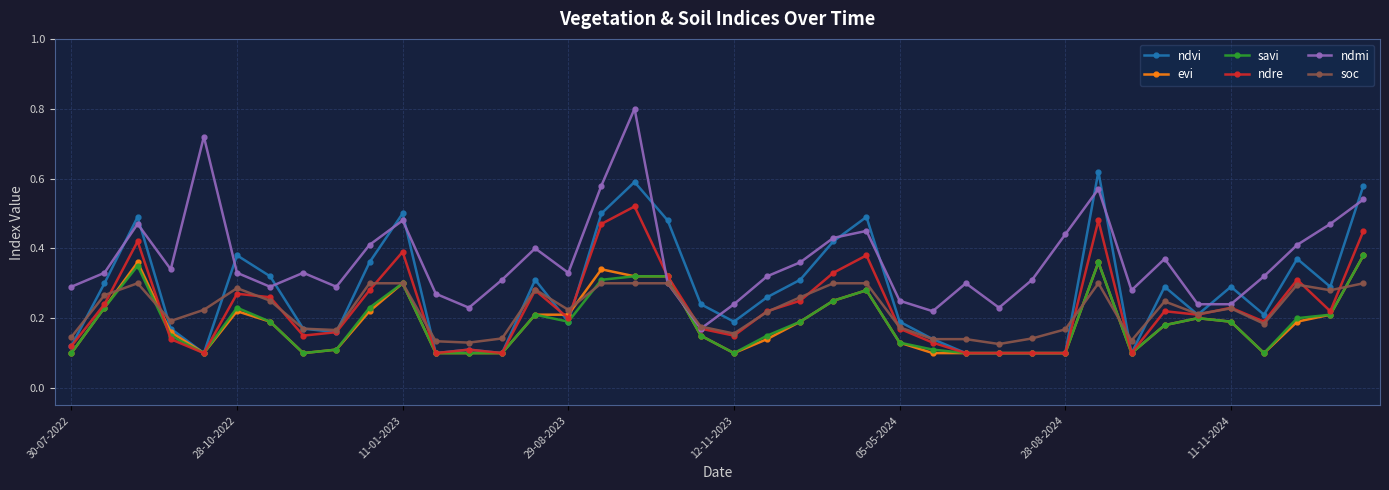

At how many categories does at least one series exceed 0?

40